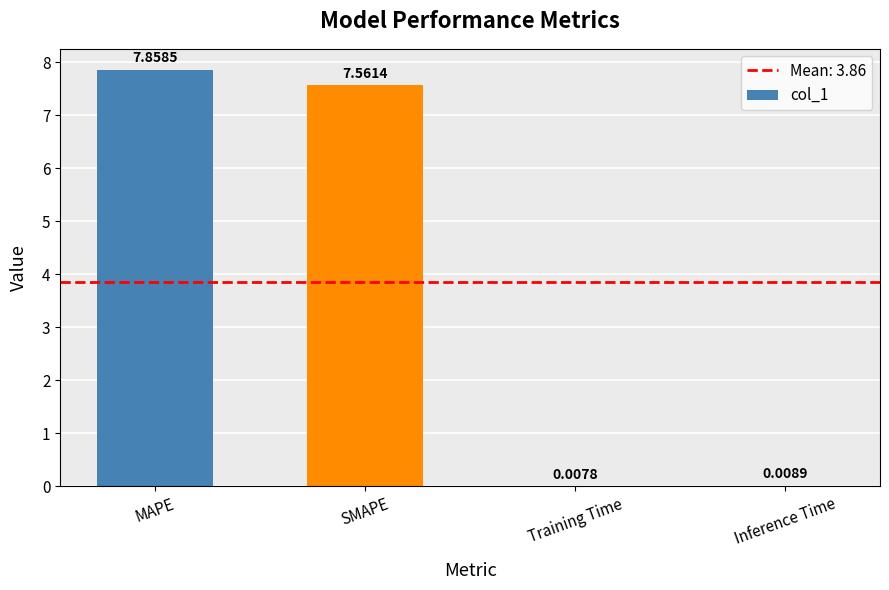

Where is the data nearest to the value 3?

Inference Time